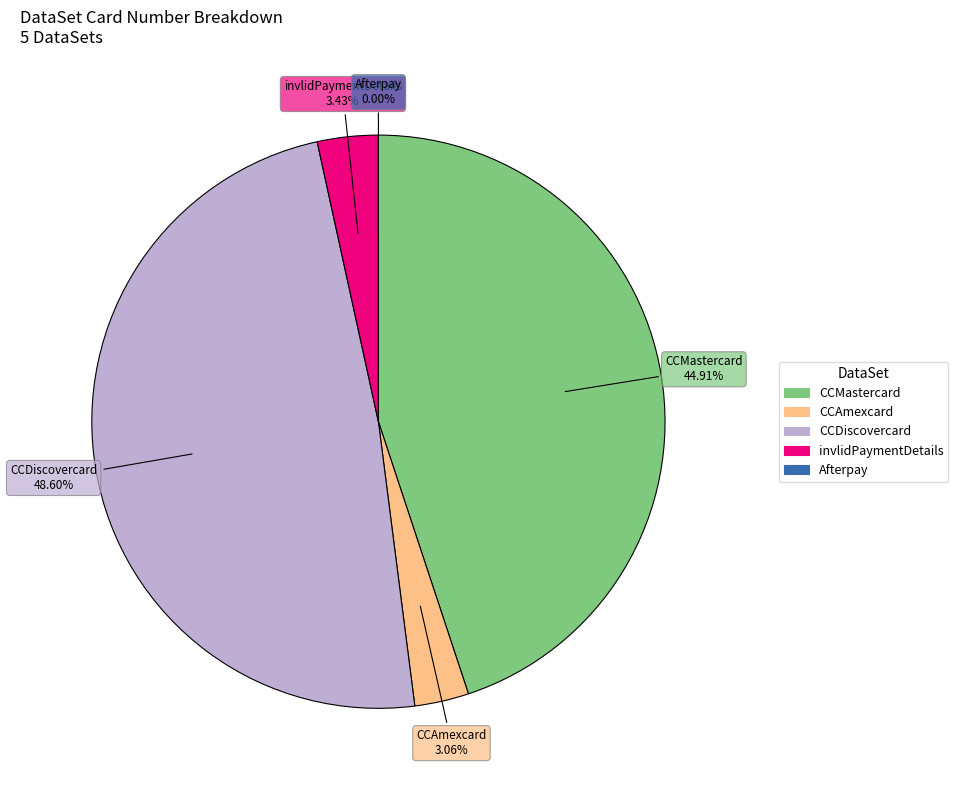

What percentage is the CCAmexcard slice, to the nearest percent?

3%